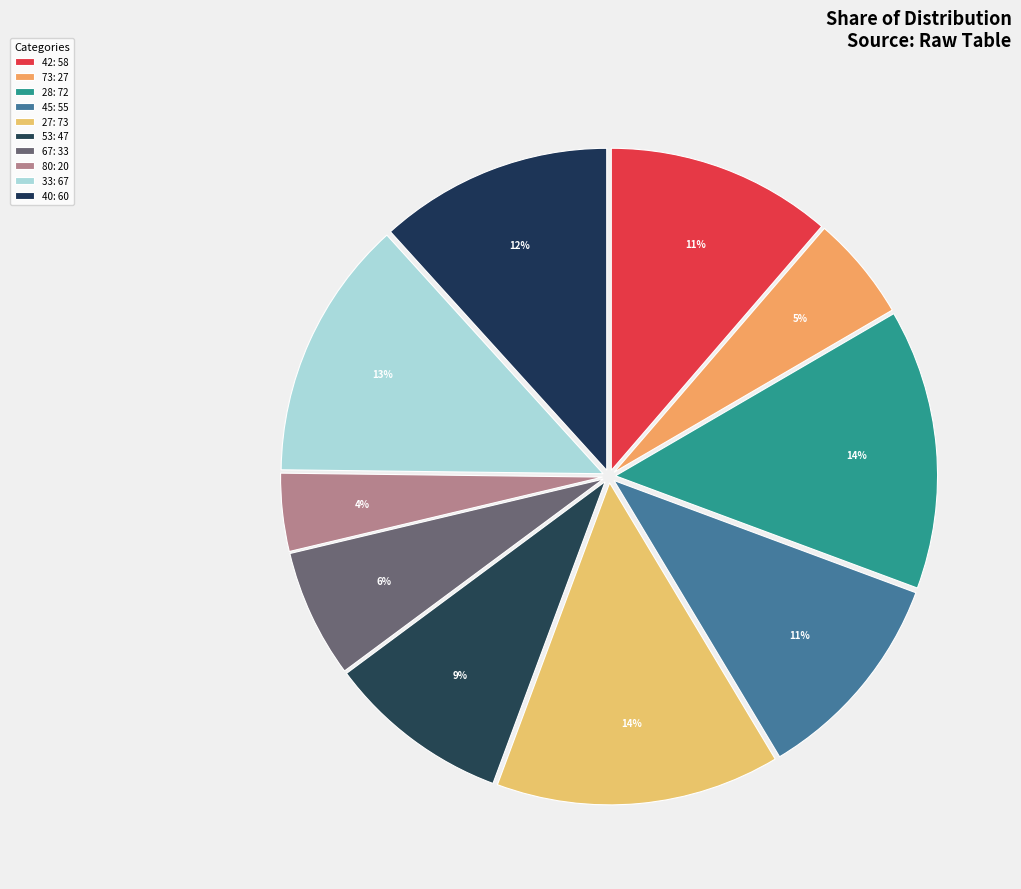

How many segments does this pie chart have?

10